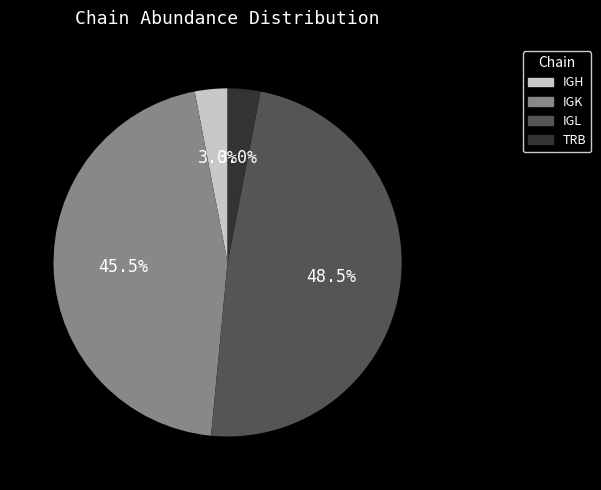

Between IGL and IGH, which is larger?

IGL